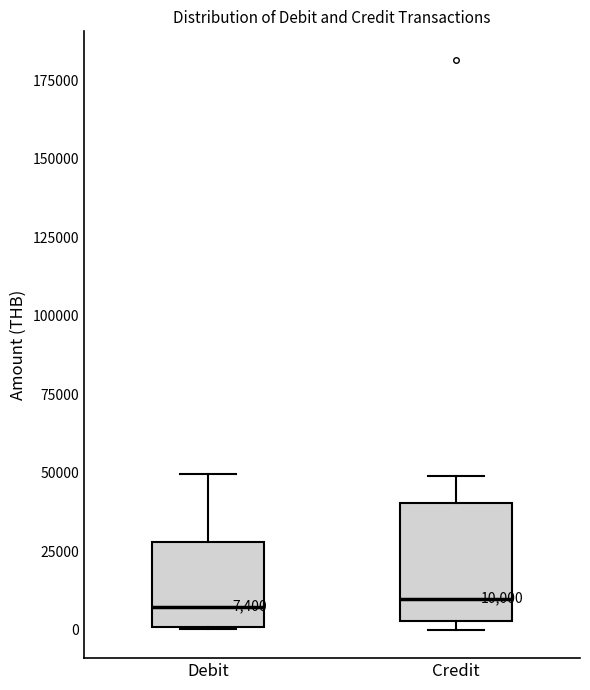

Which box is the tallest, from its lower edge to its upper edge?

Credit